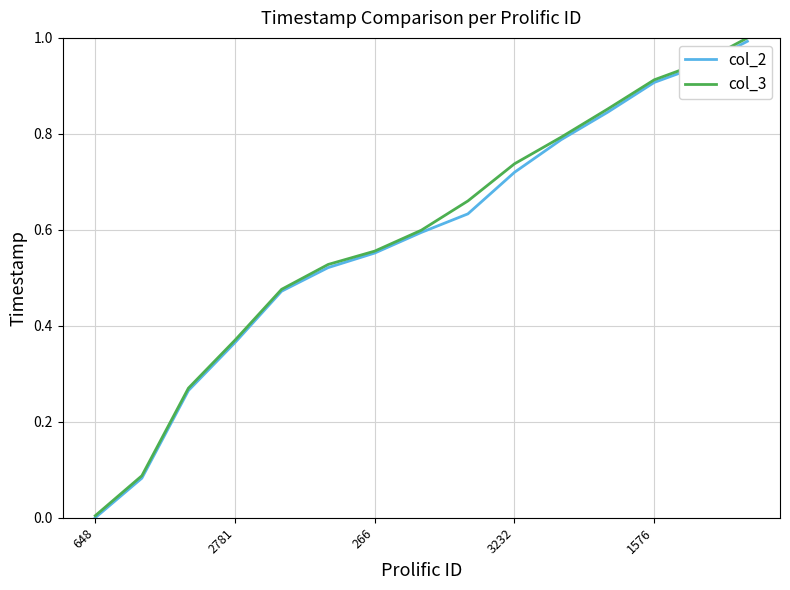

Which series has the widest spread of values?

col_3